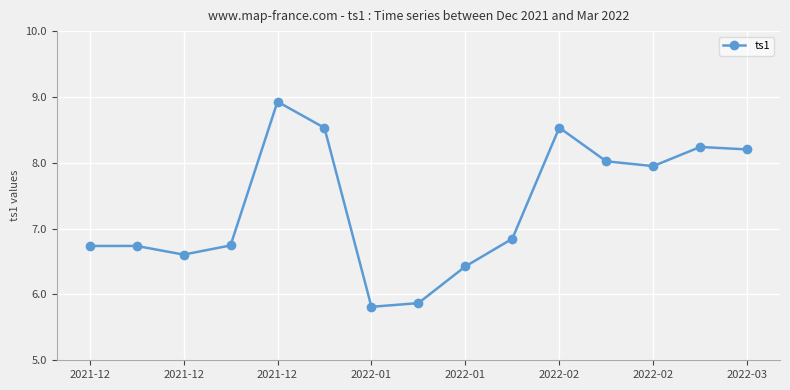

What is the difference between the maximum and second lowest values?

3.1